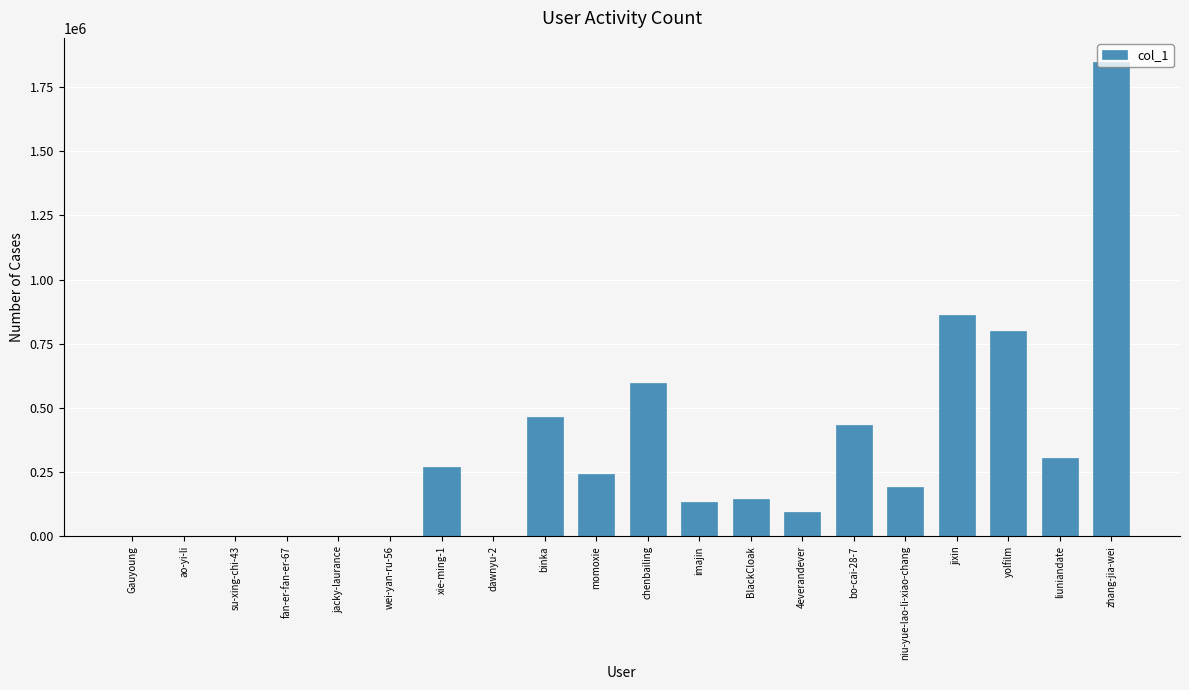

What is the sum of all values?

6399312